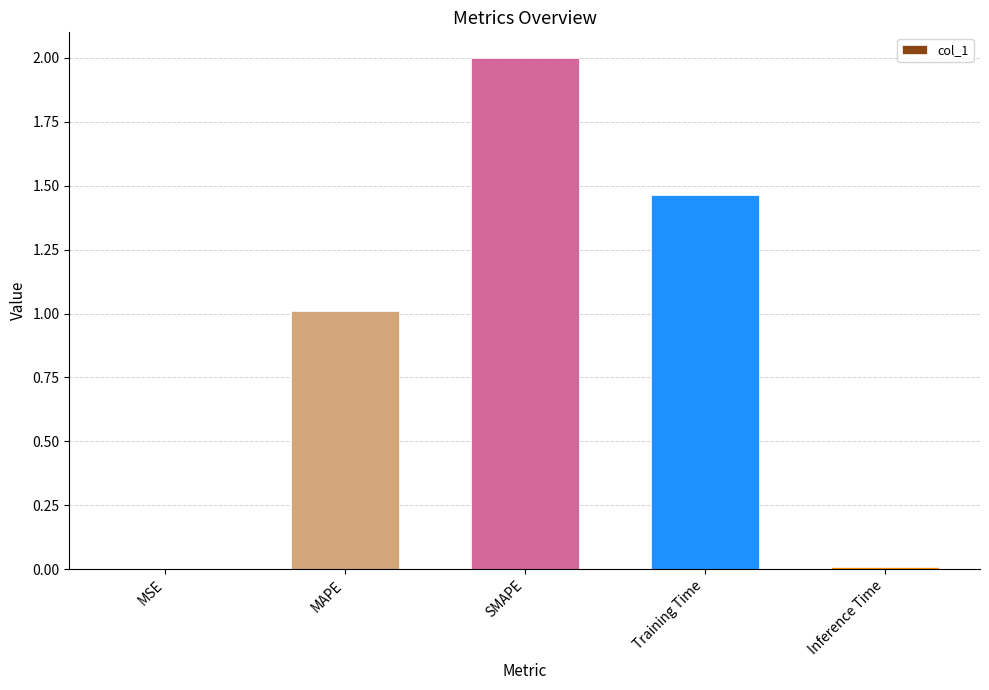

What is the change in value from SMAPE to Training Time?

-0.5